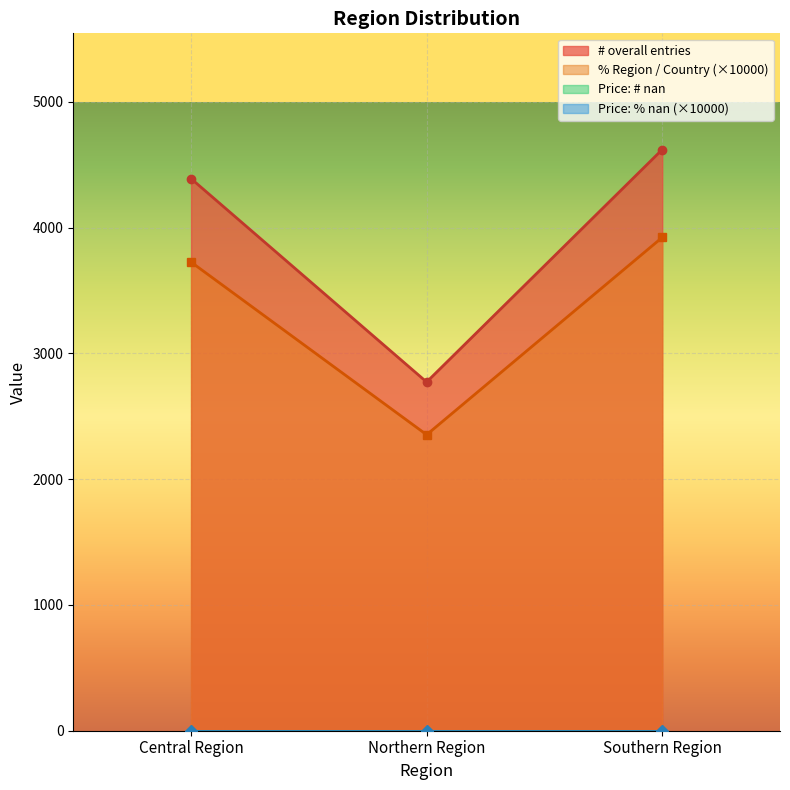

Which series has the widest spread of values?

# overall entries